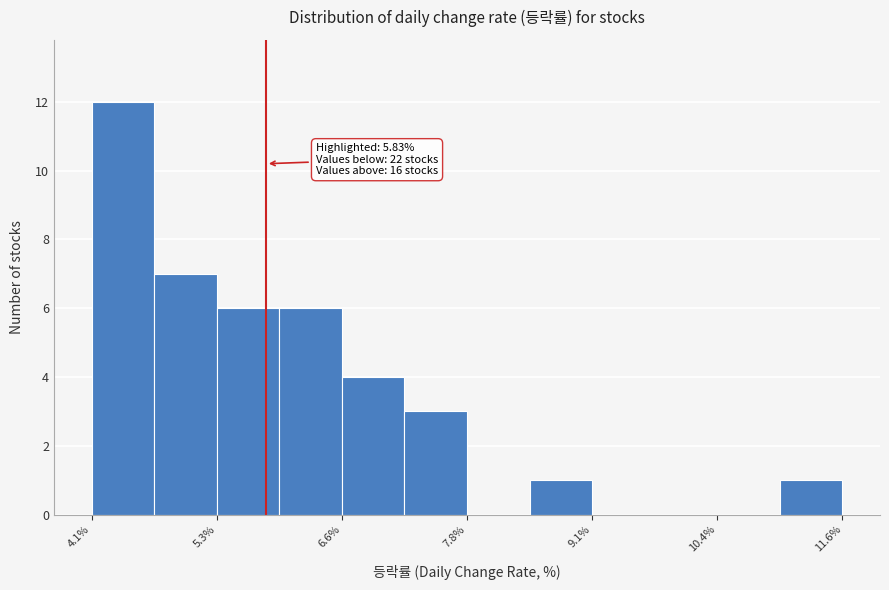

Read against the x-axis, roughly where is the centre of the tallest bar?

4.4